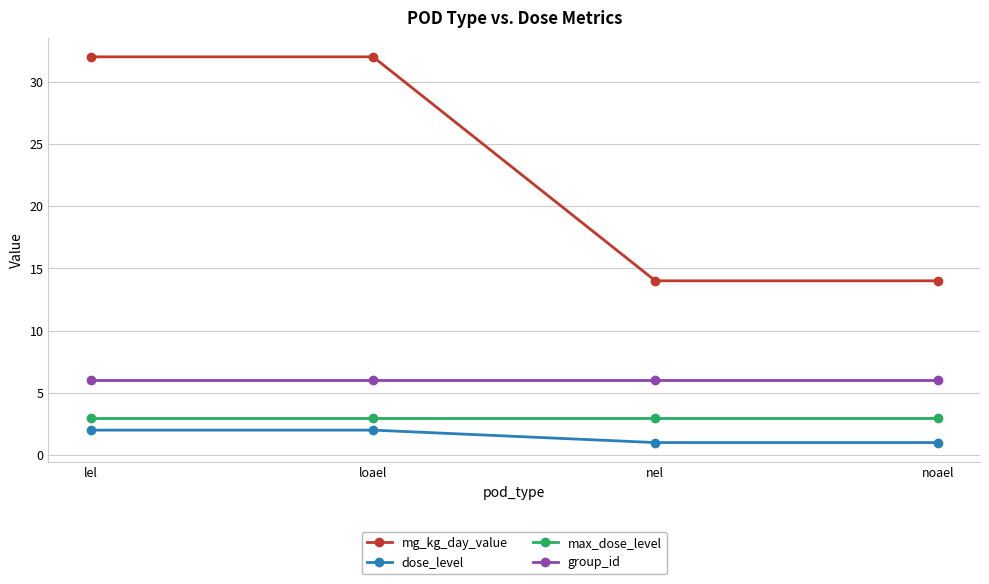

What is the lowest value of the mg_kg_day_value series?

14